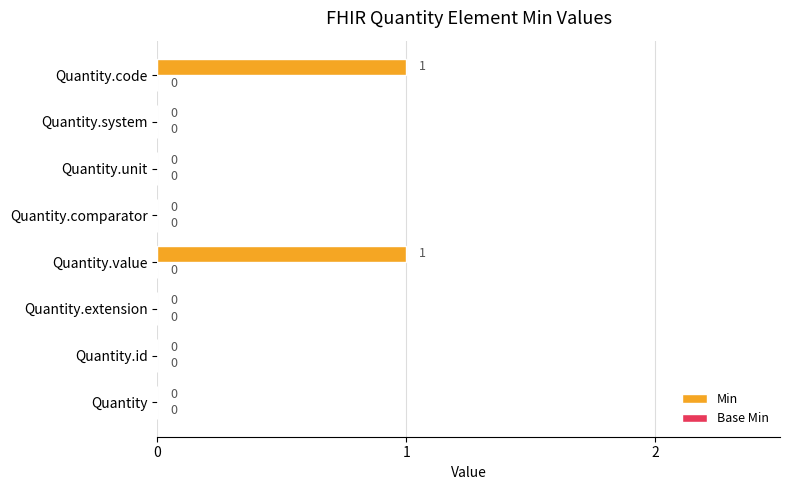

Is it true that the value at Quantity is 0?

True